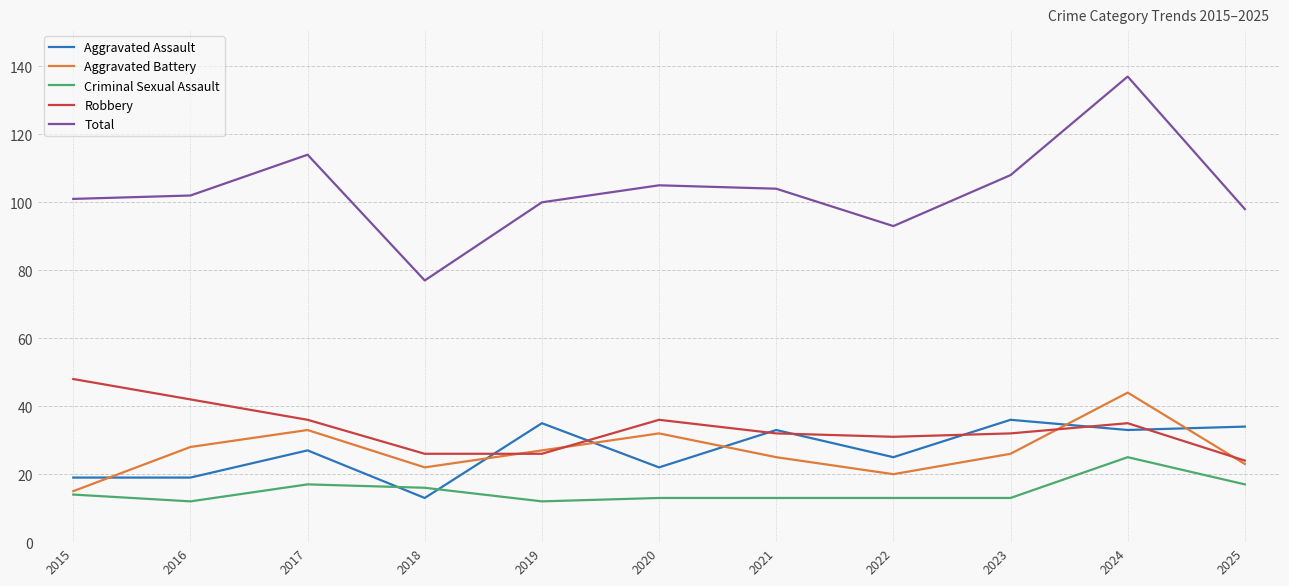

Between 2017 and 2022, which series saw the biggest shift?

Total